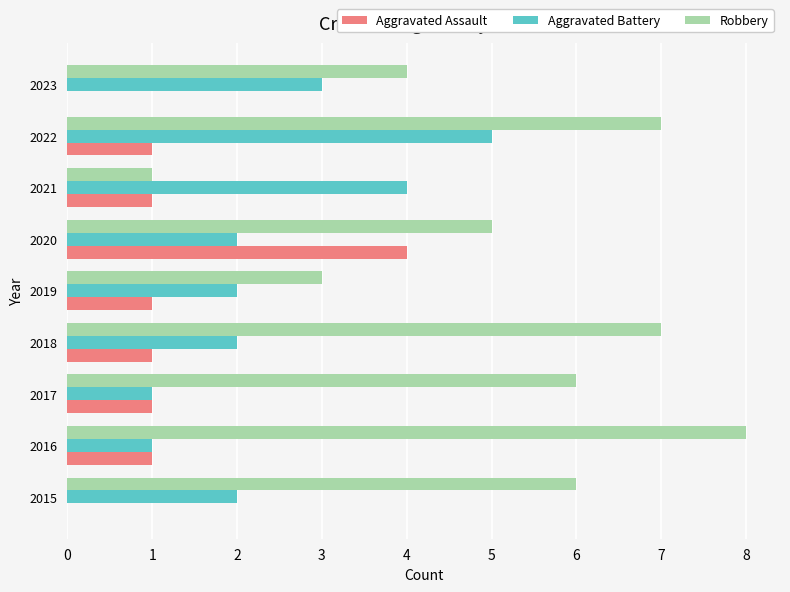

The value of Aggravated Battery at 2015 is 2. True or false?

True